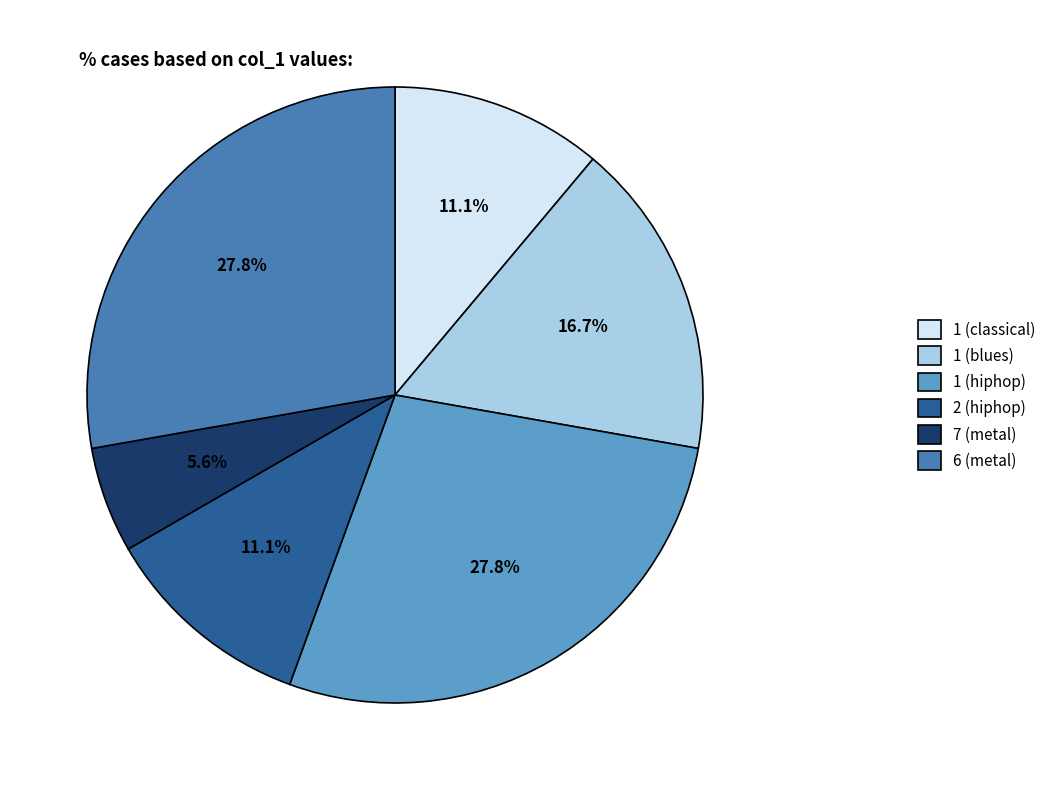

To the nearest percent, what is the combined percentage of 7 (metal) and 1 (blues)?

22%